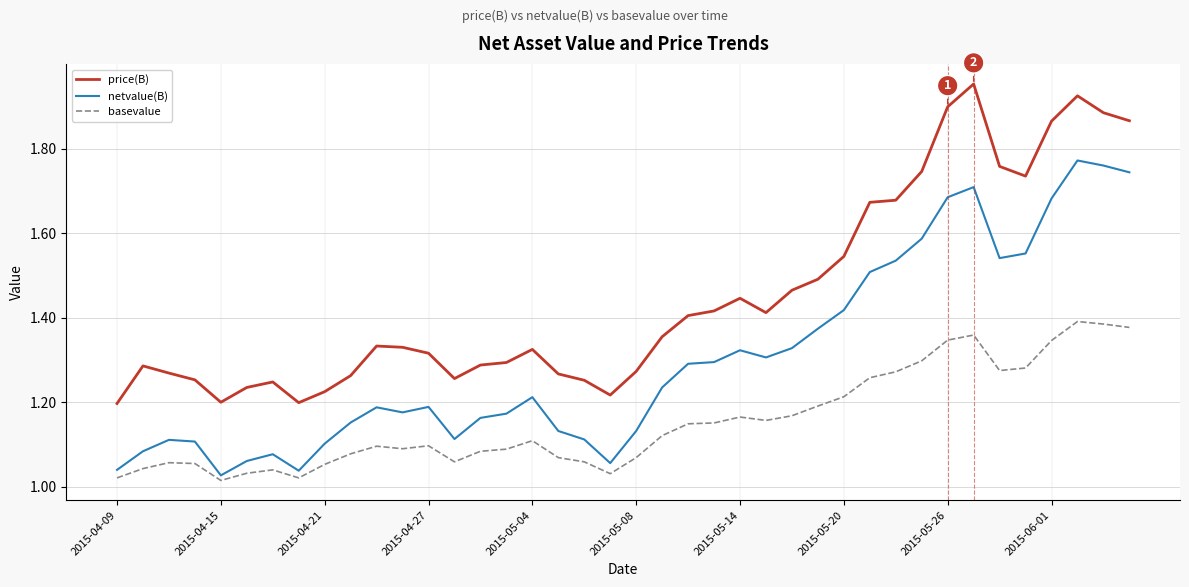

Which series has the widest spread of values?

price(B)